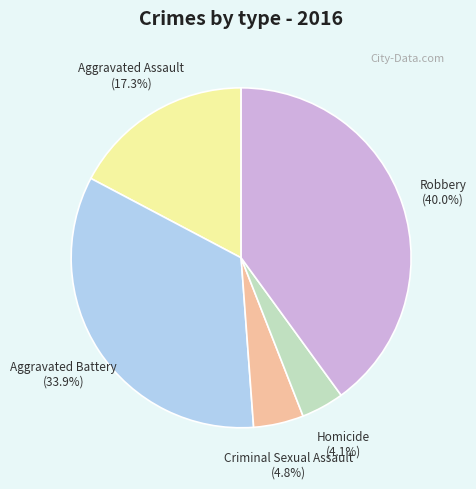

What is the ratio of the value at Robbery to the value at Aggravated Assault?

2.3